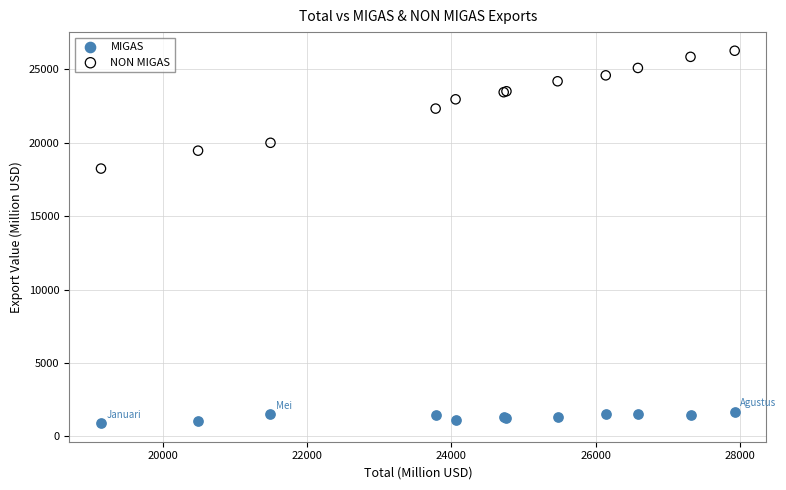

What are all the series names shown in the legend?

MIGAS, NON MIGAS